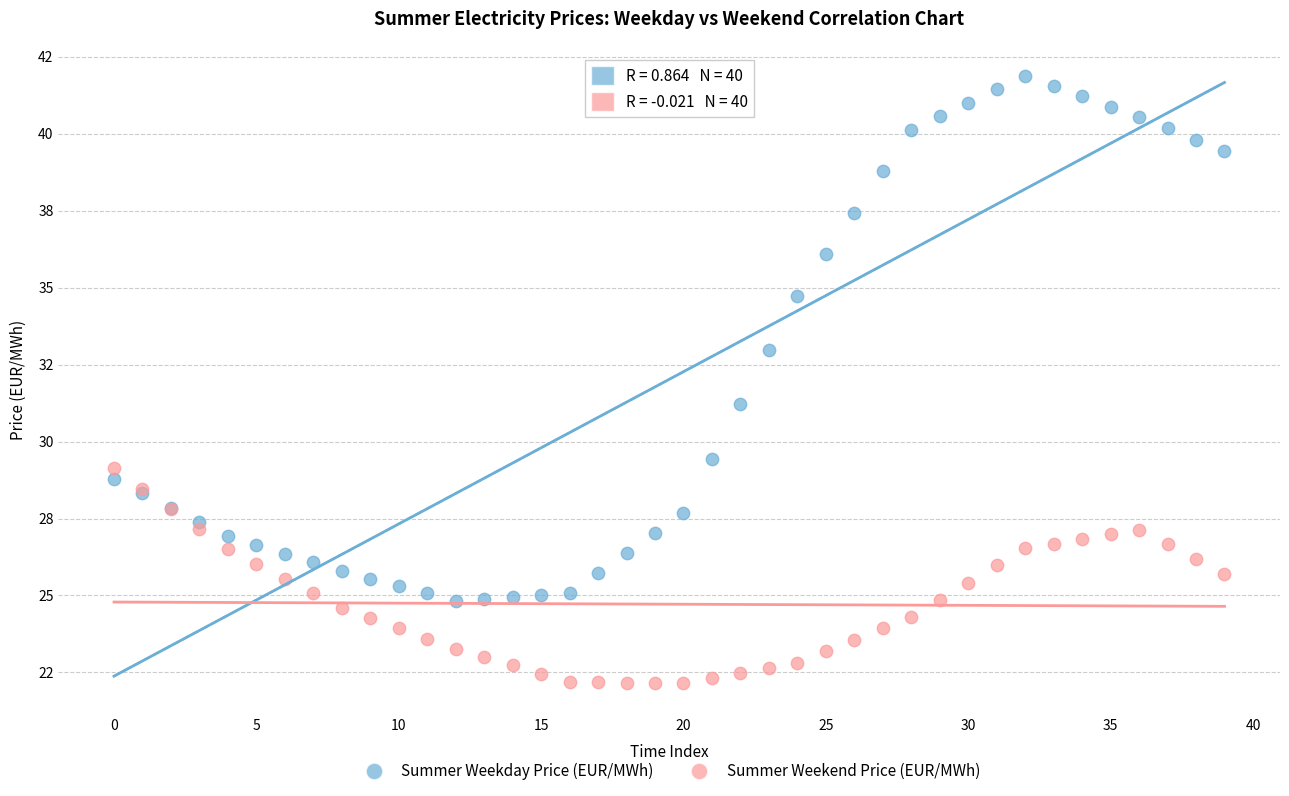

Which series reaches the minimum Y coordinate?

Summer Weekend Price (EUR/MWh)